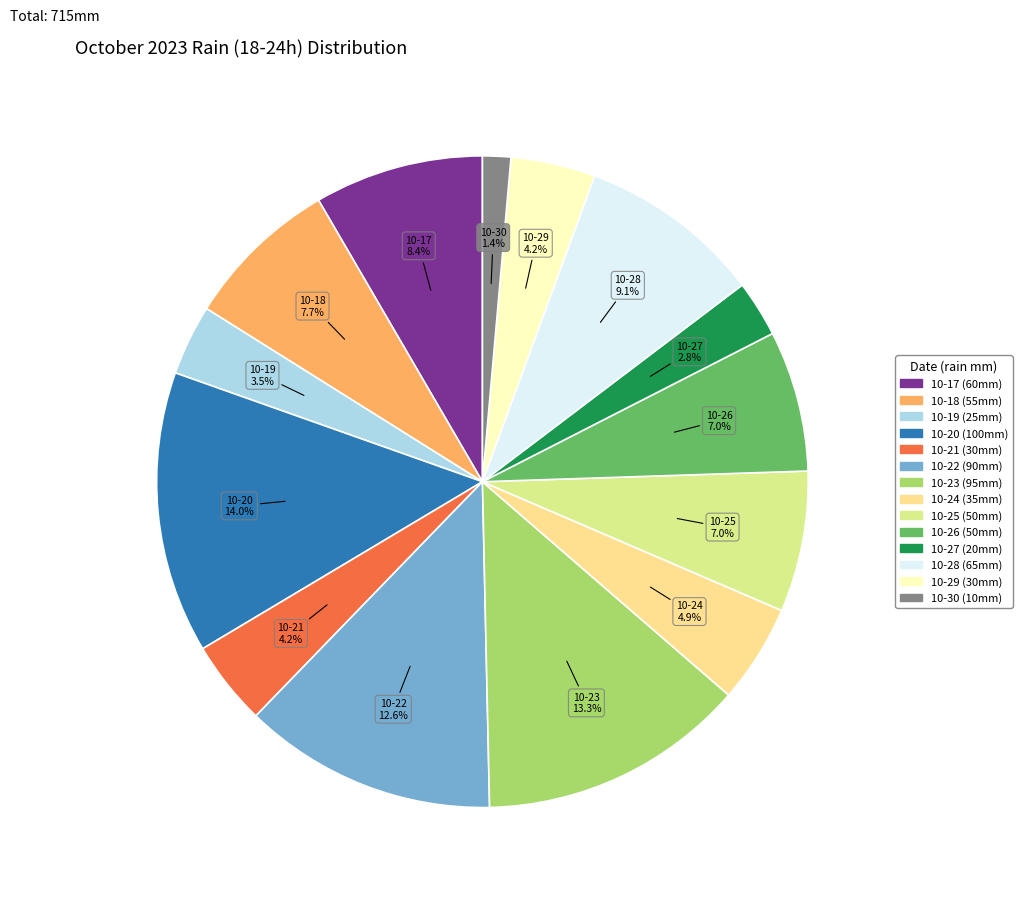

Is there a majority slice in this chart?

No